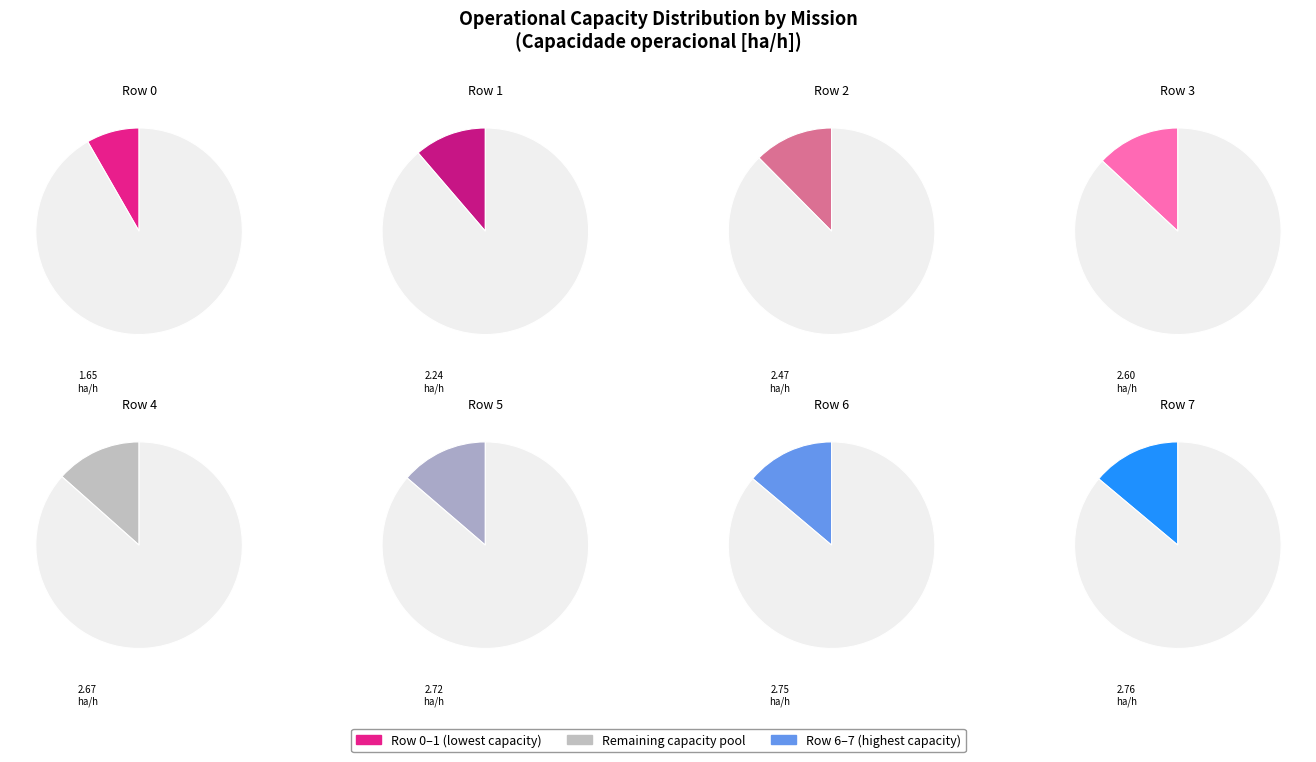

Is it true that Row 7 is 7% of the pie?

False